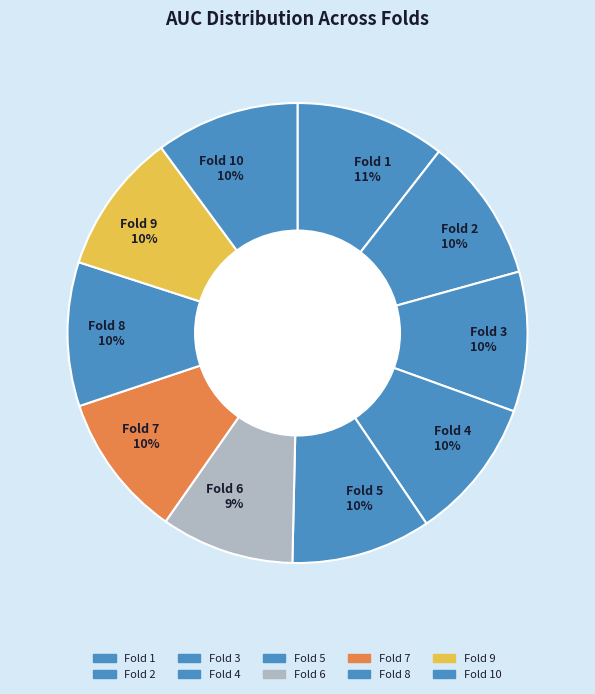

To the nearest percent, what is the average slice percentage?

10%